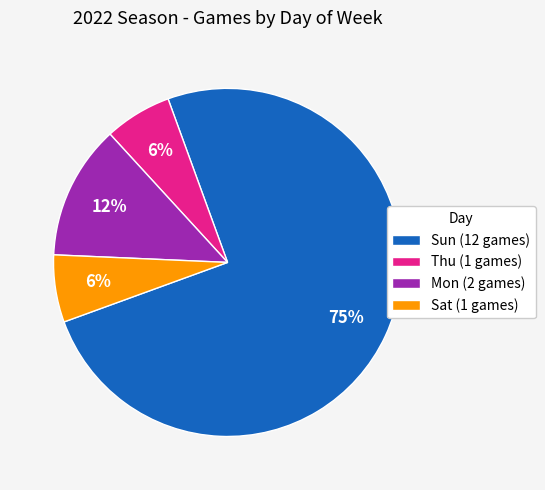

To the nearest percent, what portion does Sat (1 games) represent?

6%